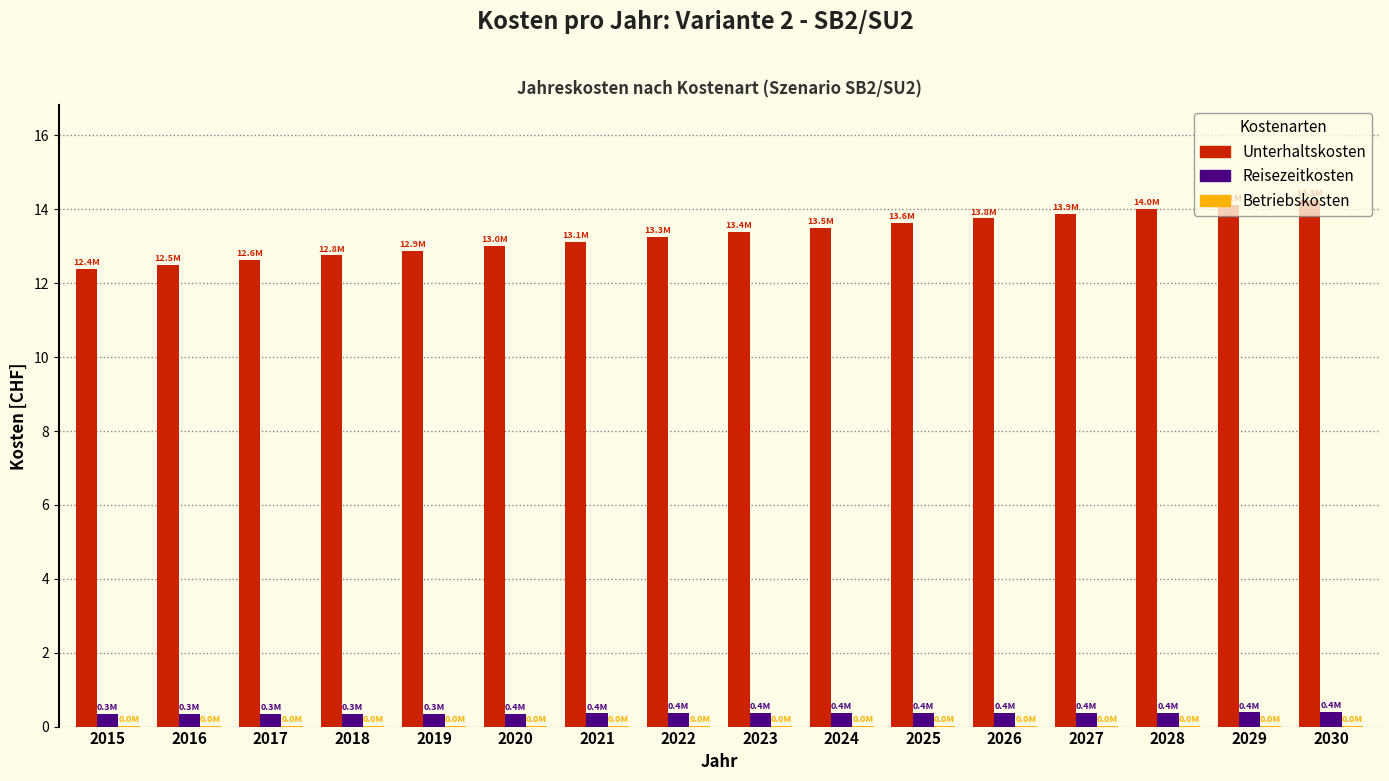

What is the spread (max minus min) of values at 2024?

13.5